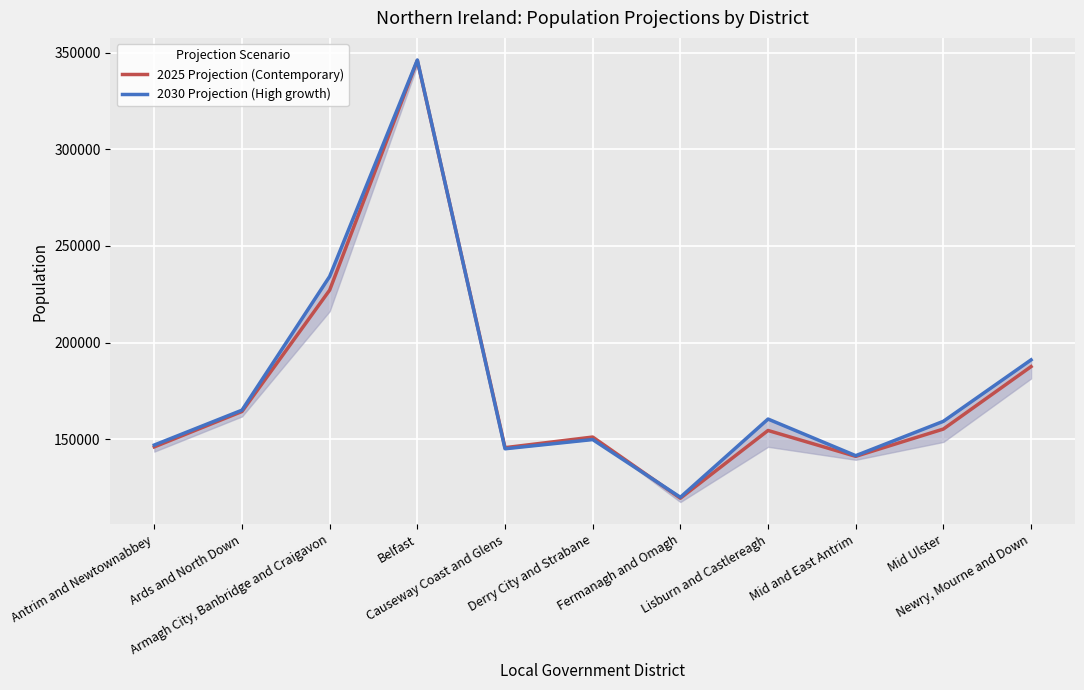

Rank the series by their maximum value, from highest to lowest.

2030 Projection (High growth), 2025 Projection (Contemporary)